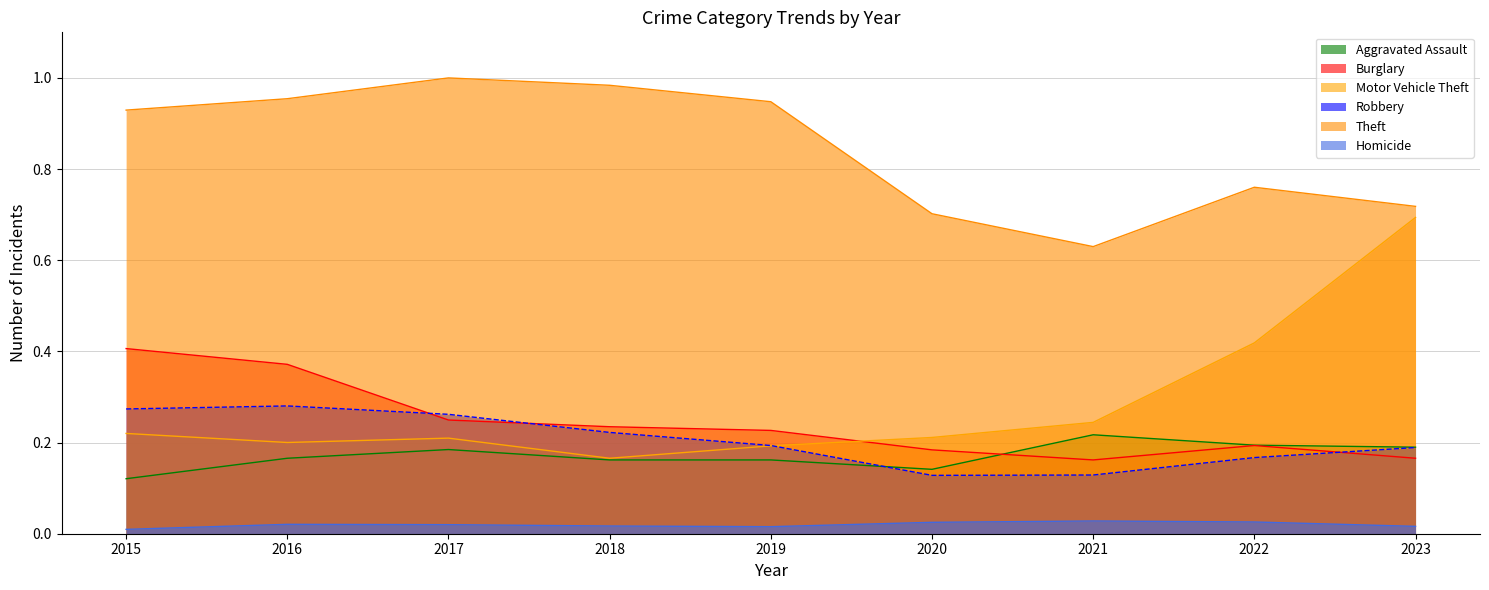

Which series has the widest spread of values?

Motor Vehicle Theft